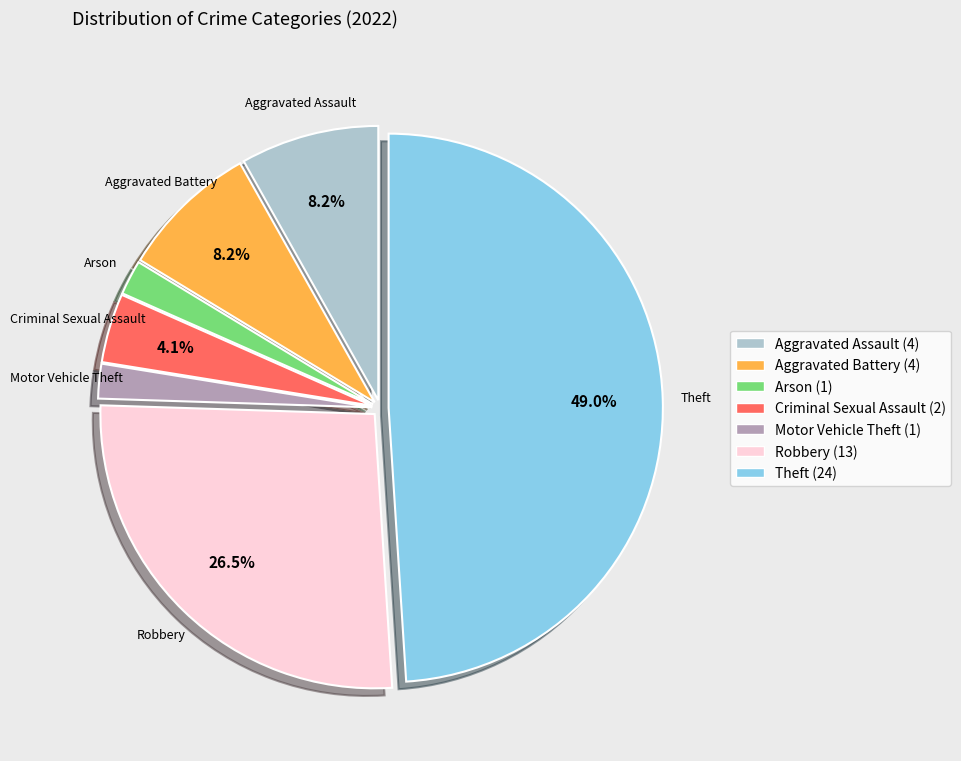

How many slices are in this pie chart?

8